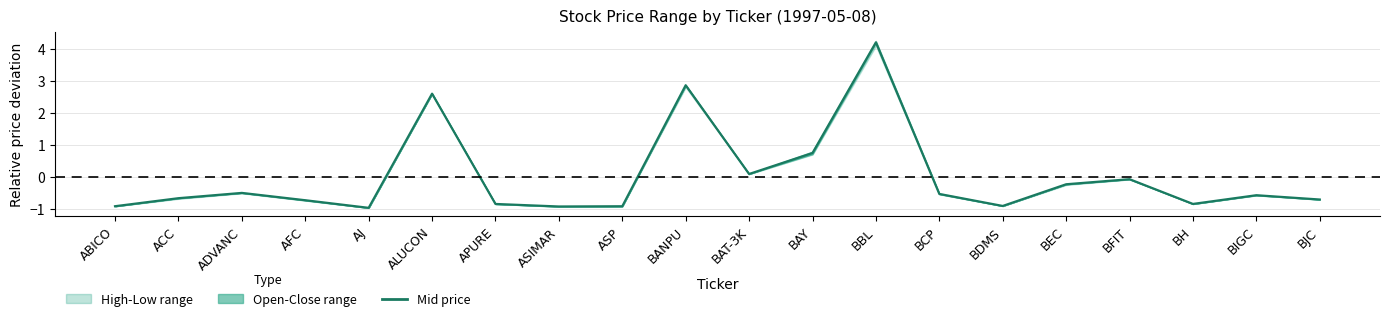

List the labels in order of value, smallest first.

AJ, ASIMAR, ASP, ABICO, BDMS, APURE, BH, AFC, BJC, ACC, BIGC, BCP, ADVANC, BEC, BFIT, BAT-3K, BAY, ALUCON, BANPU, BBL